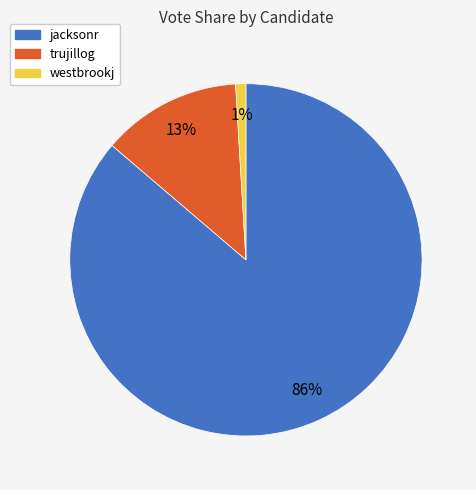

To the nearest percent, what is the average slice percentage?

33%